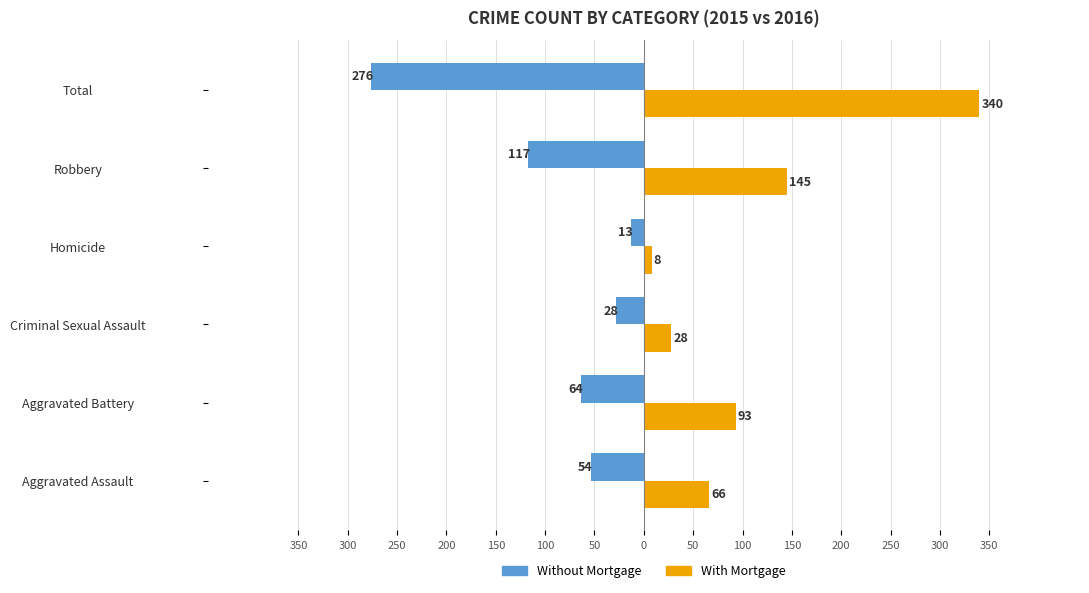

What are all the series names shown in the legend?

Without Mortgage, With Mortgage